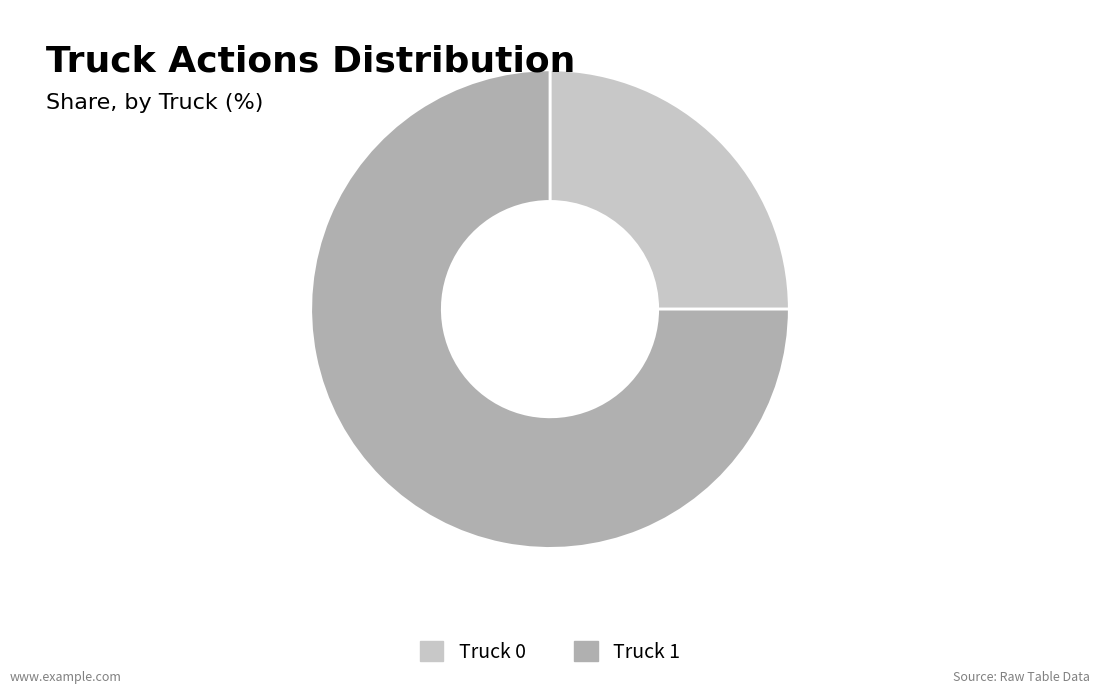

Is there any slice that represents more than half of the pie?

Yes